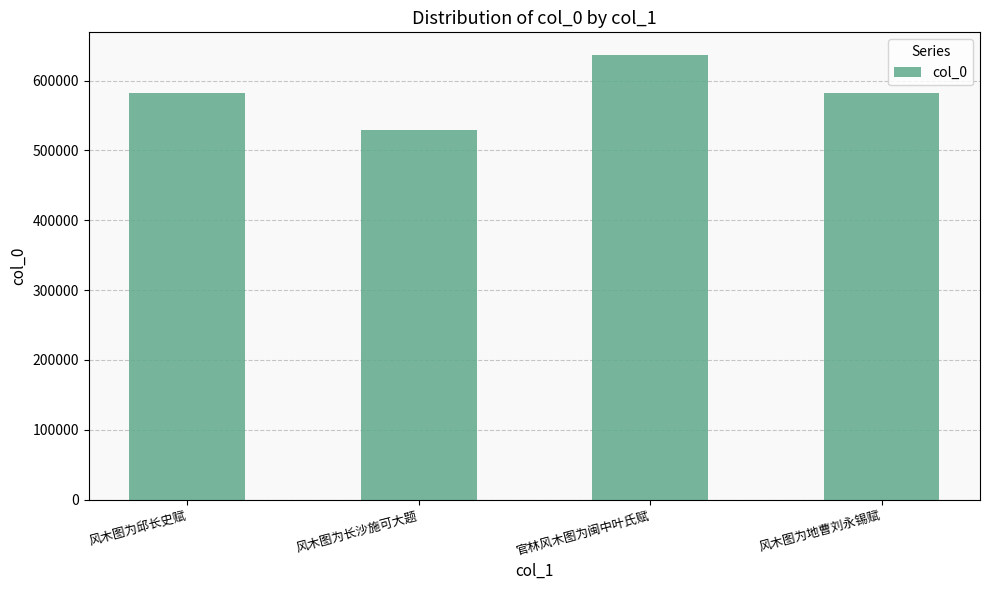

What is the label of the 2nd bar from the left?

风木图为长沙施可大题